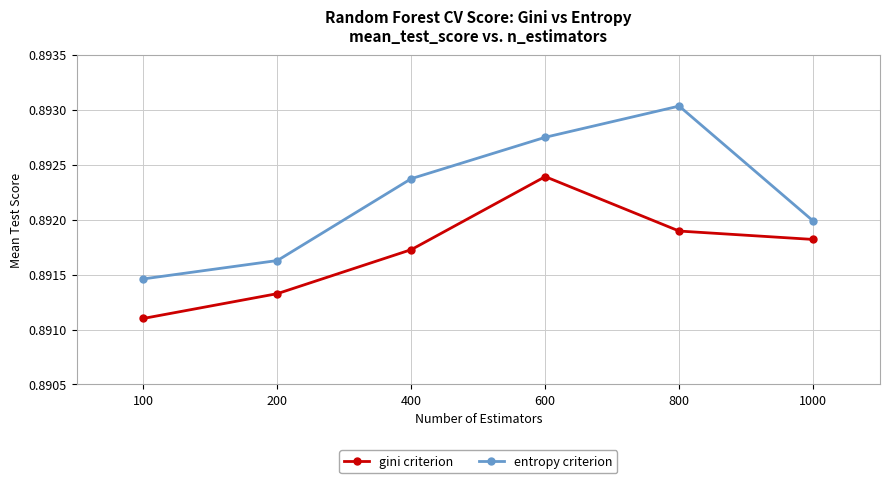

At which category is the sum across all series the highest?

600